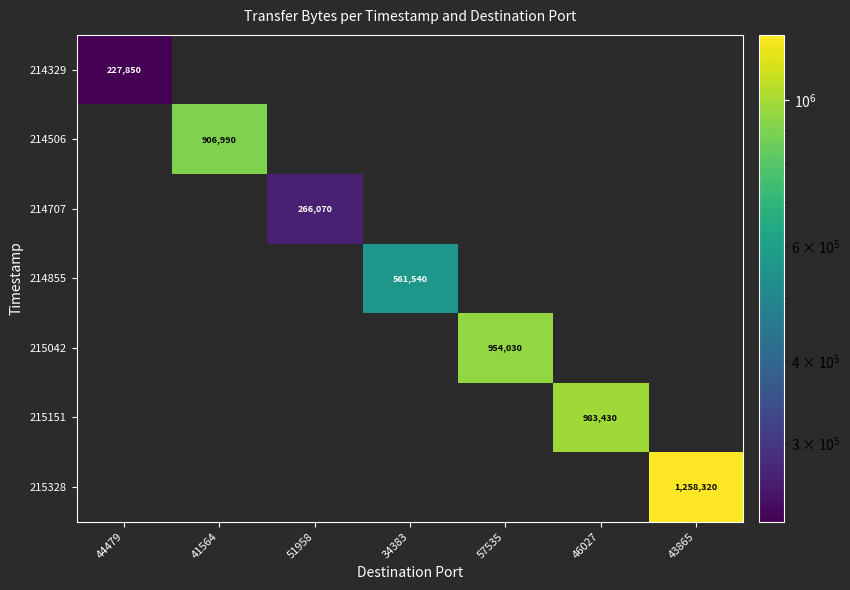

The 215042 series shows 1580503 at 57535. True or false?

False